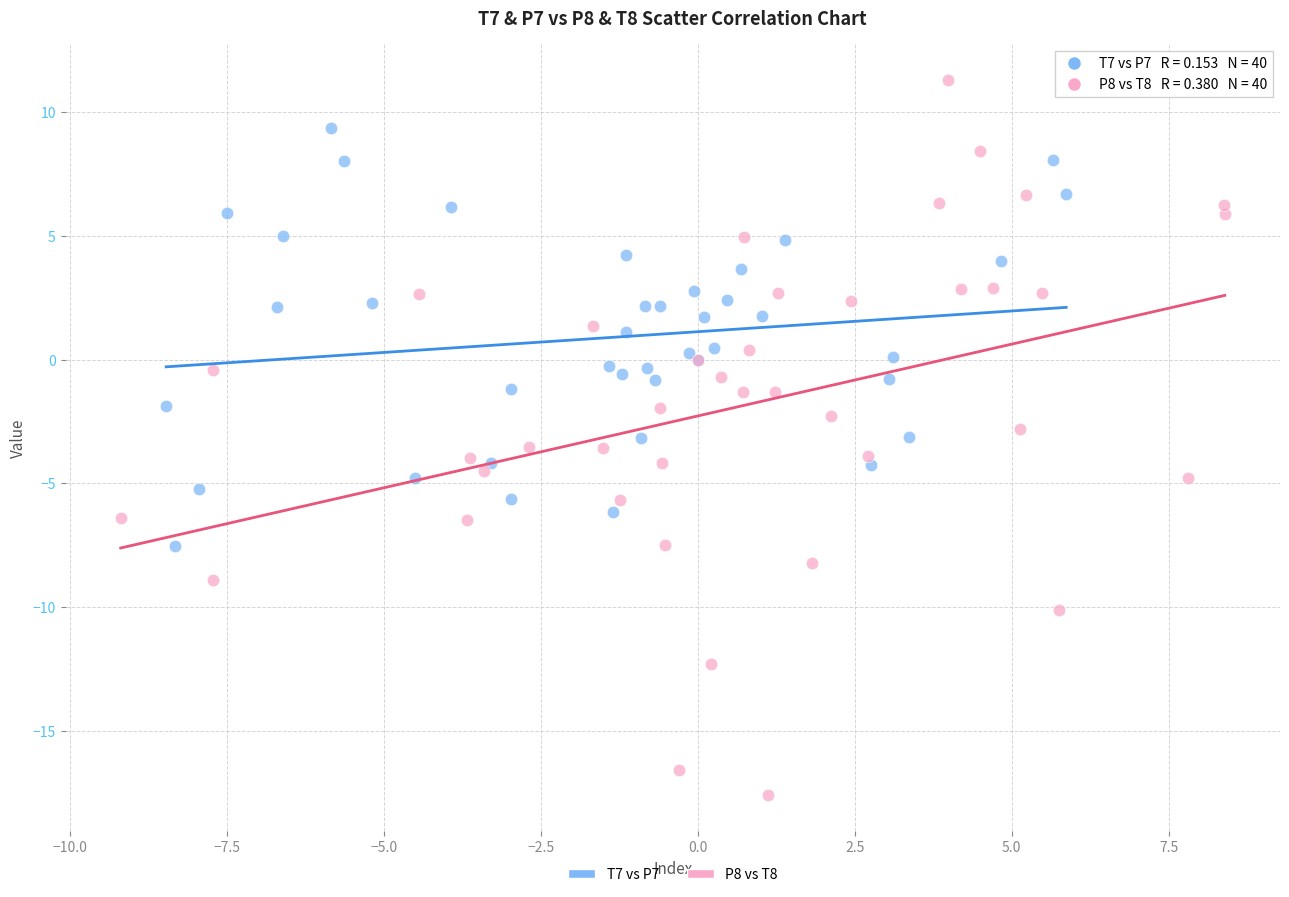

Which series reaches the minimum Y coordinate?

P8 vs T8